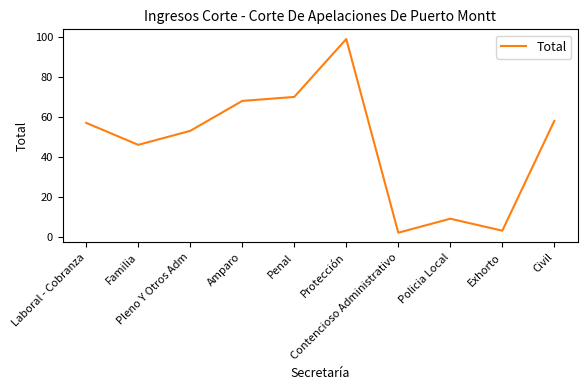

Read the value at Familia.

46